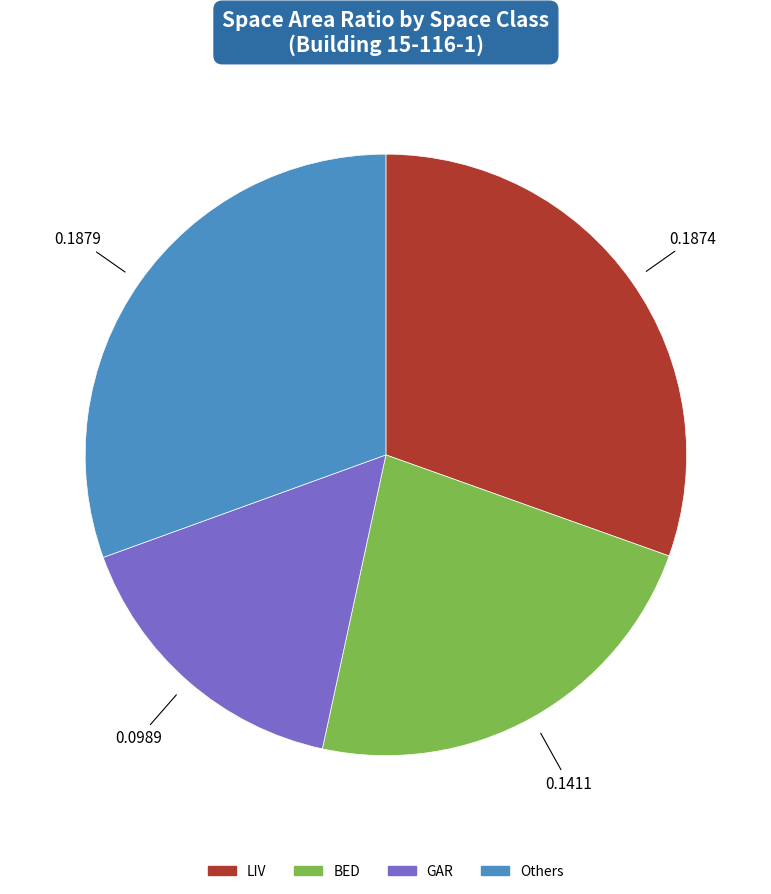

Is there any slice that represents more than half of the pie?

No